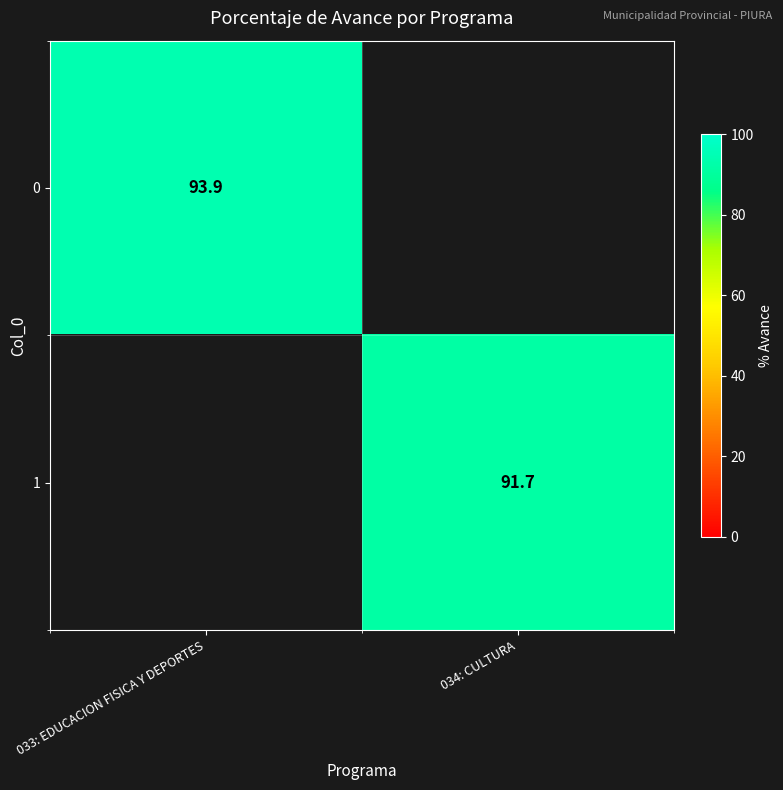

At how many categories does at least one series exceed 92?

1